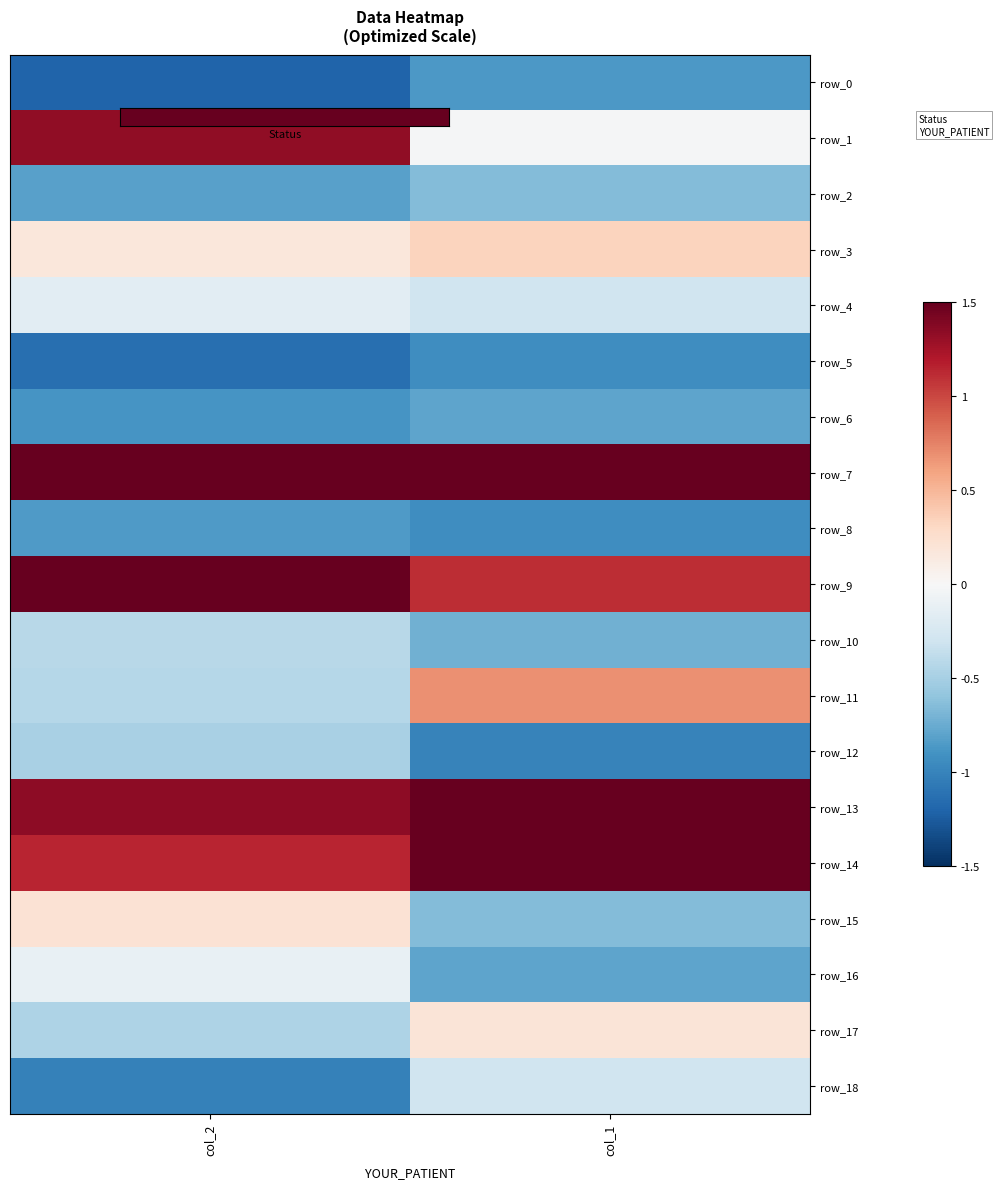

True or false: row_16 has a value of -0.1 at col_2.

False